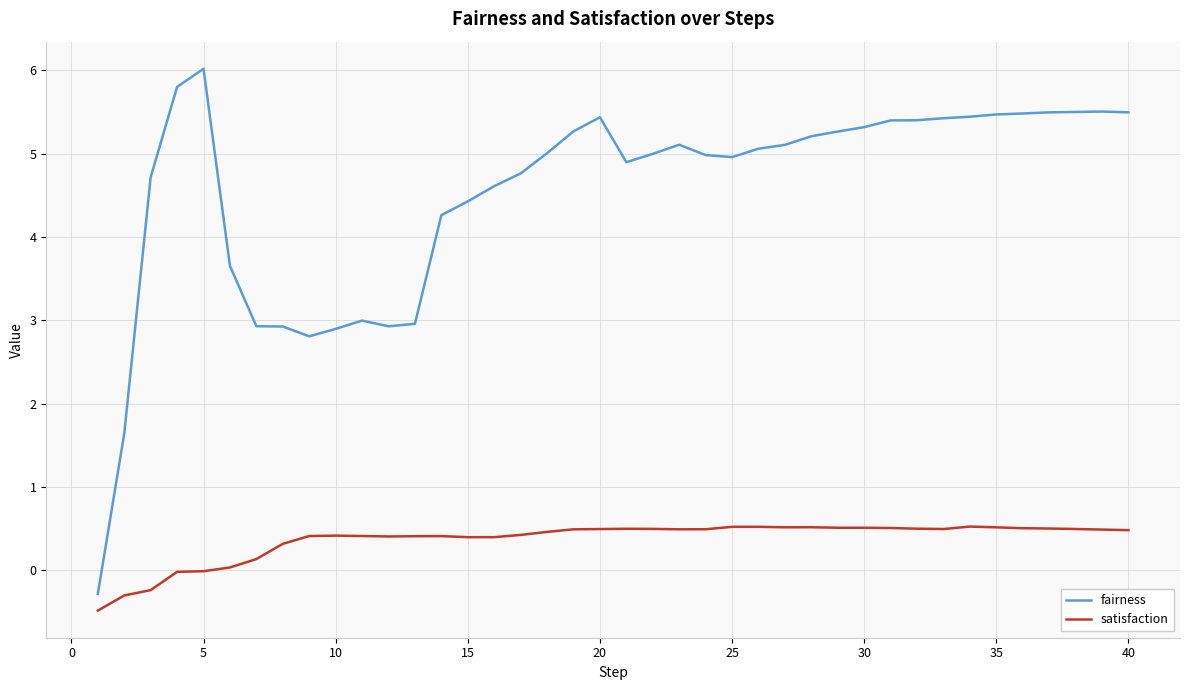

What is the difference between the maximum and minimum values in the fairness series?

6.3